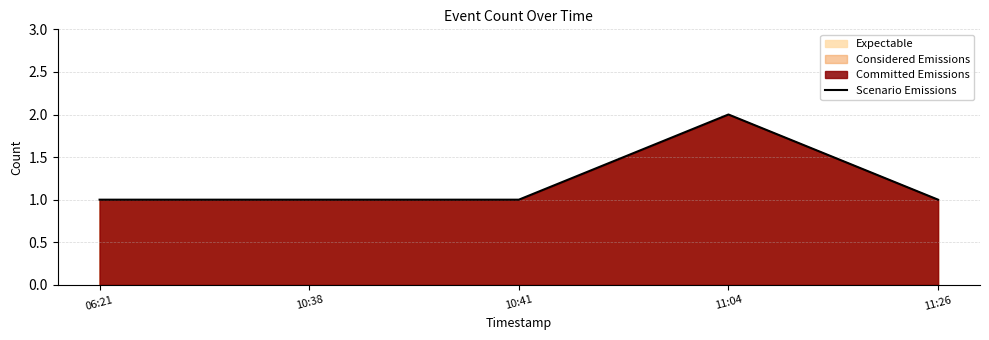

What is the ratio of the value at 10:38 to the value at 11:26?

1.0